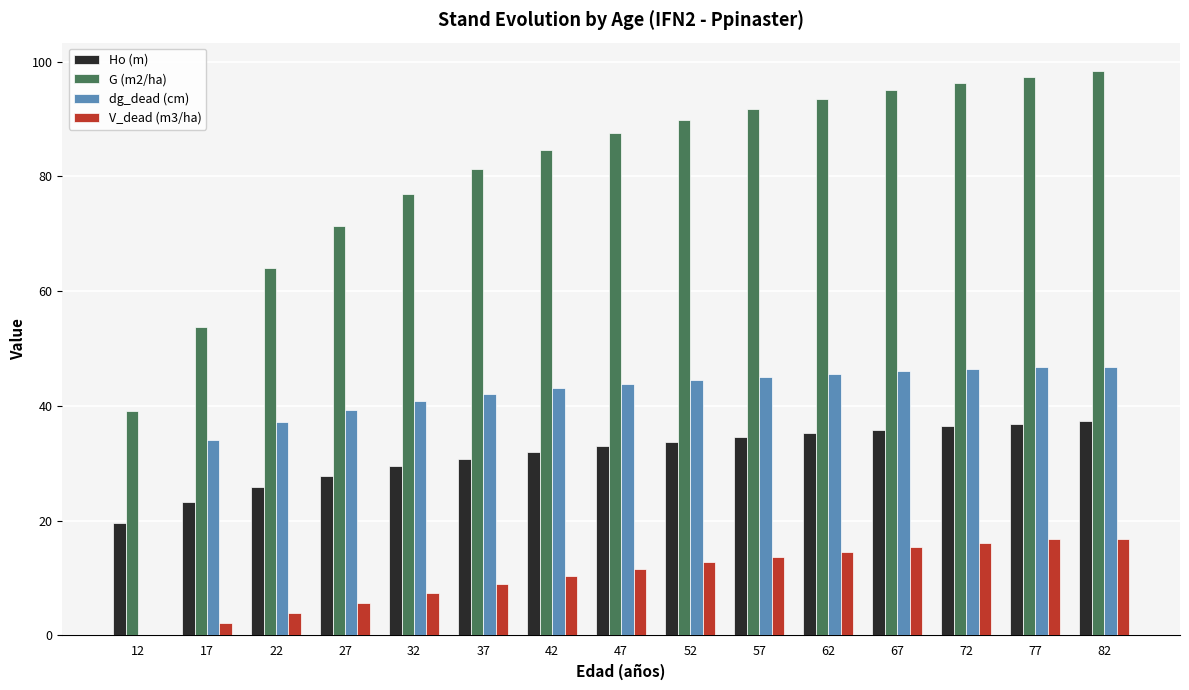

What is the highest value of the V_dead (m3/ha) series?

16.9